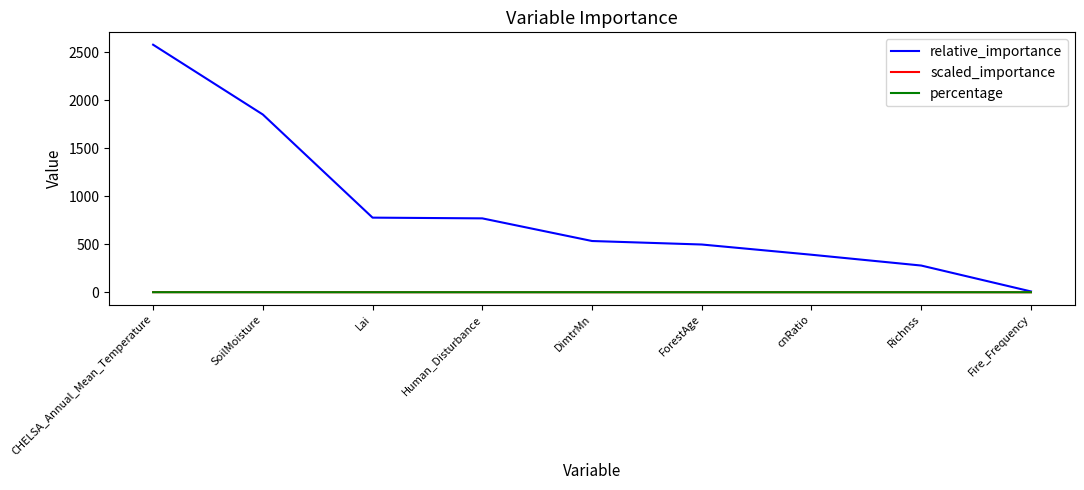

The relative_importance series shows 1019.0 at SoilMoisture. True or false?

False